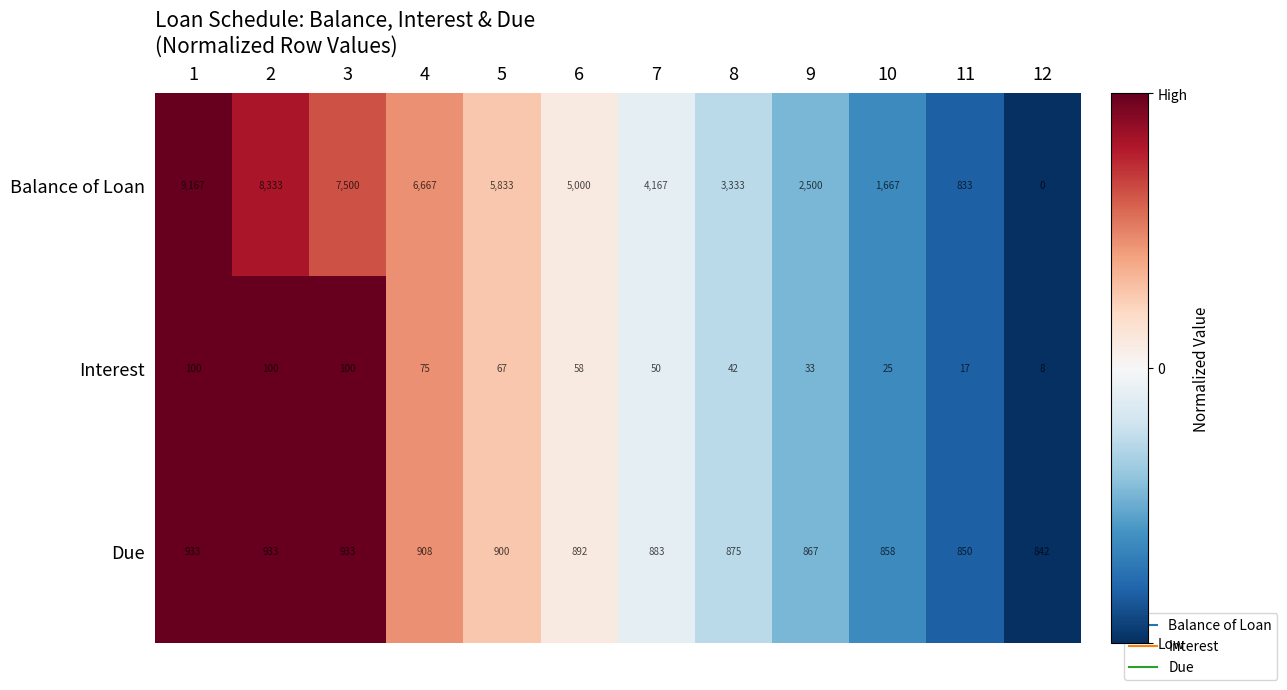

Is it true that Due equals 892 at 6?

True